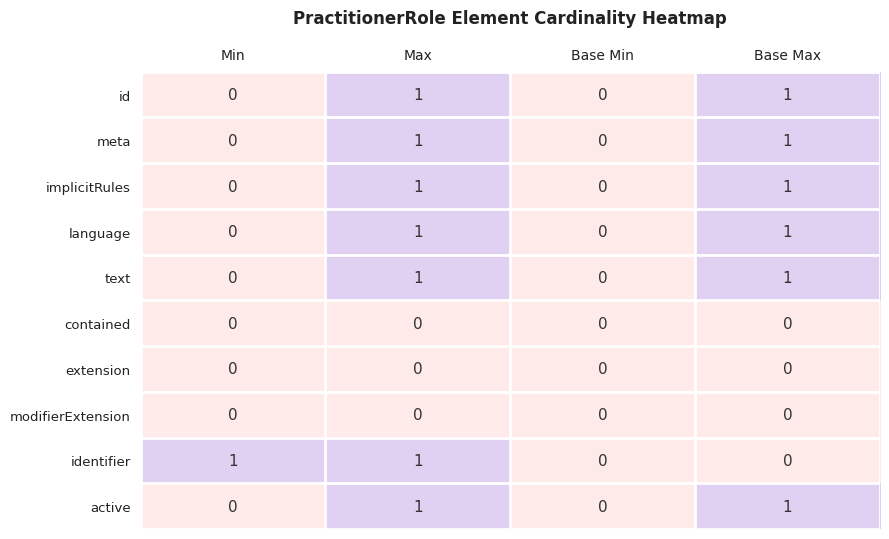

How many data points does each series have?

4